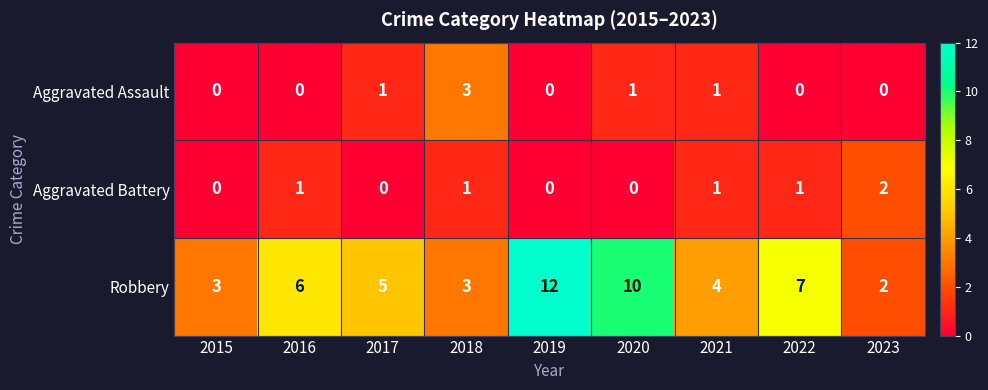

What is the difference between the maximum and second lowest values in the Robbery series?

9